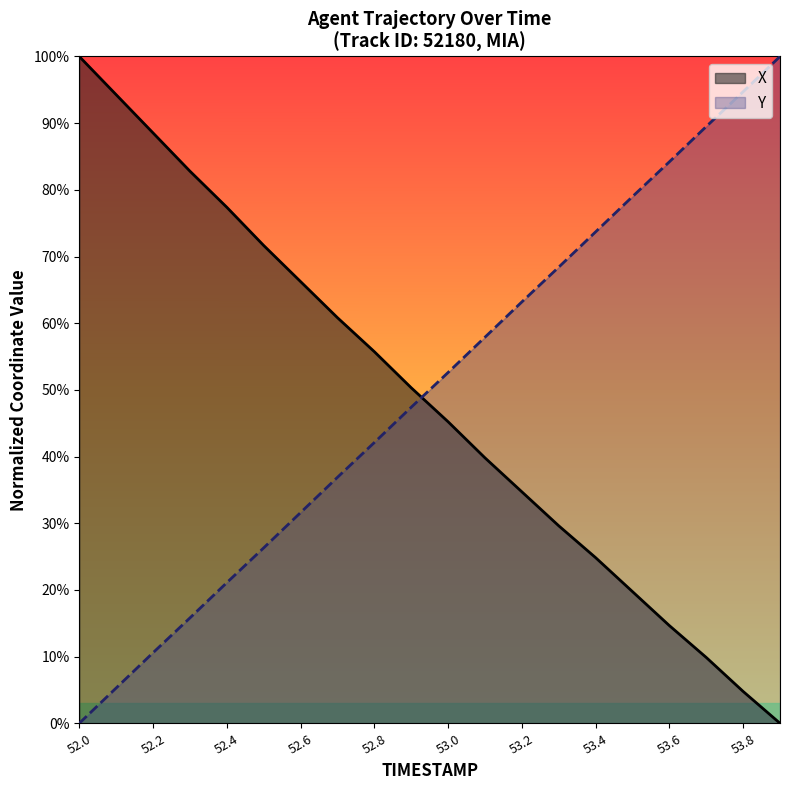

Rank the series by their maximum value, from highest to lowest.

X, Y